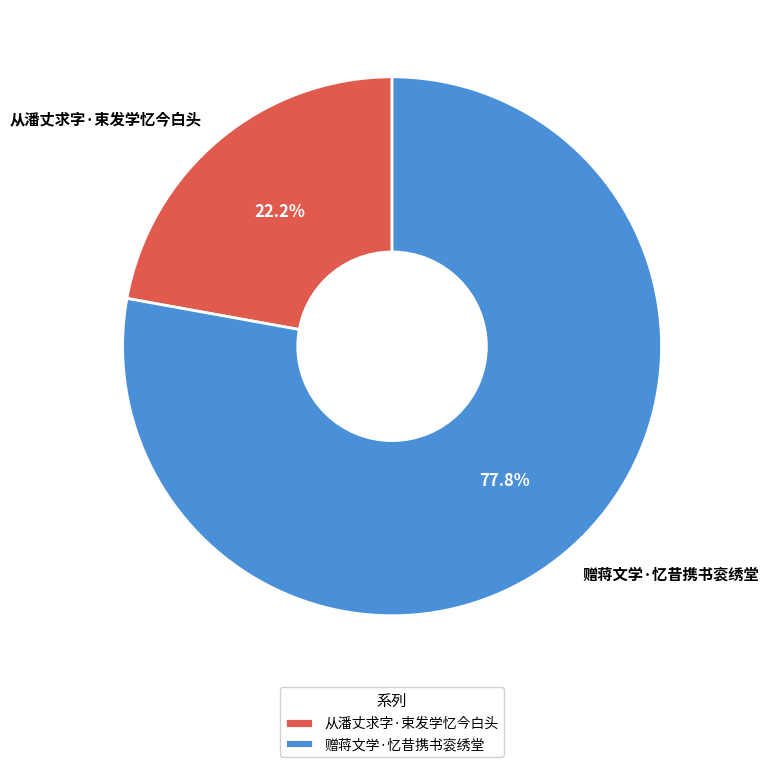

How much of the chart is everything except 从潘丈求字·束发学忆今白头?

77.8%